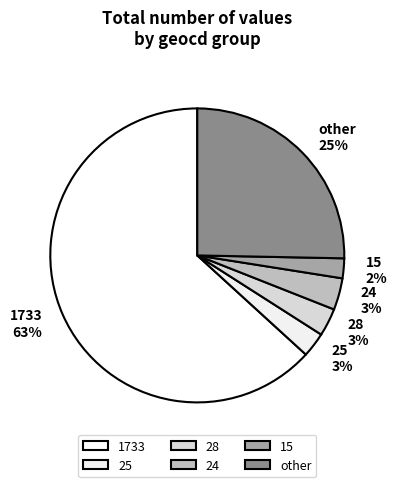

Combined, do 1733 63% and 28 3% account for over 50%?

Yes